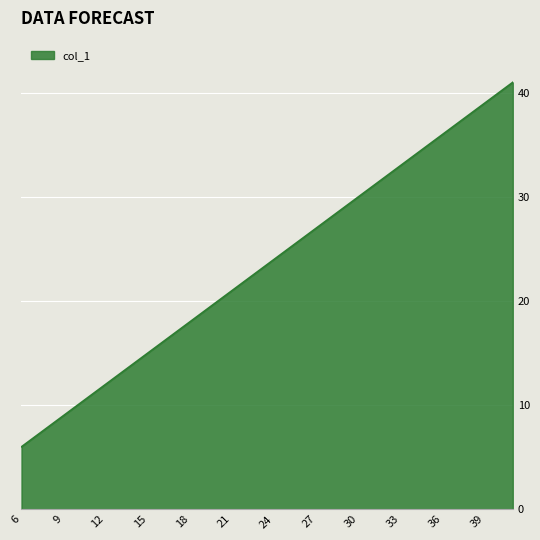

What is the minimum value shown in the chart?

6